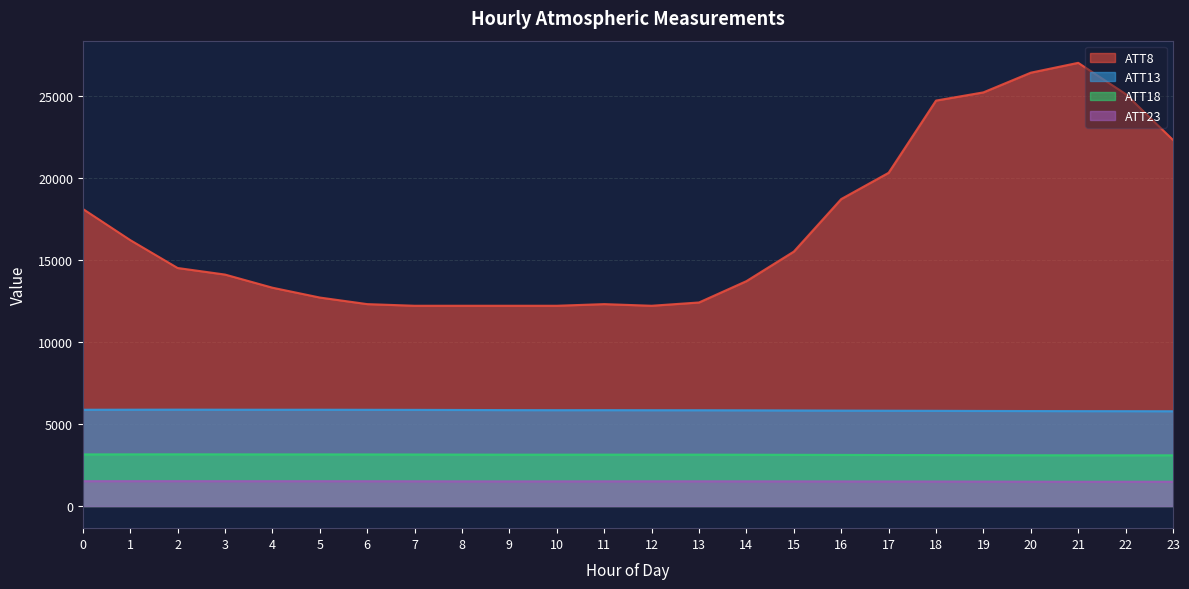

Rank the series at 15 from highest to lowest value.

ATT8, ATT13, ATT18, ATT23